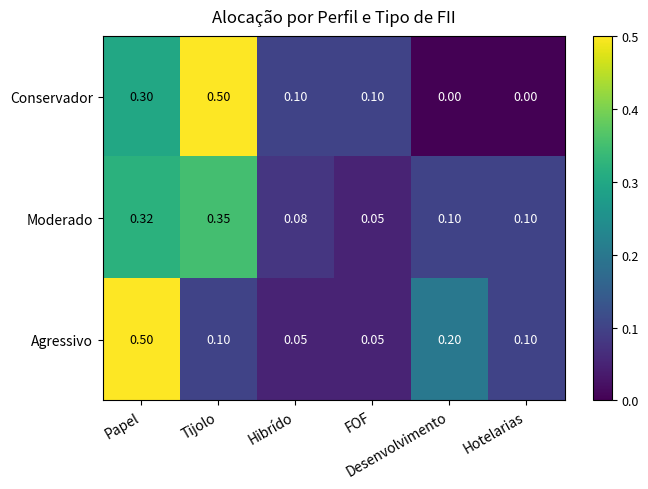

Which series has the widest spread of values?

Conservador